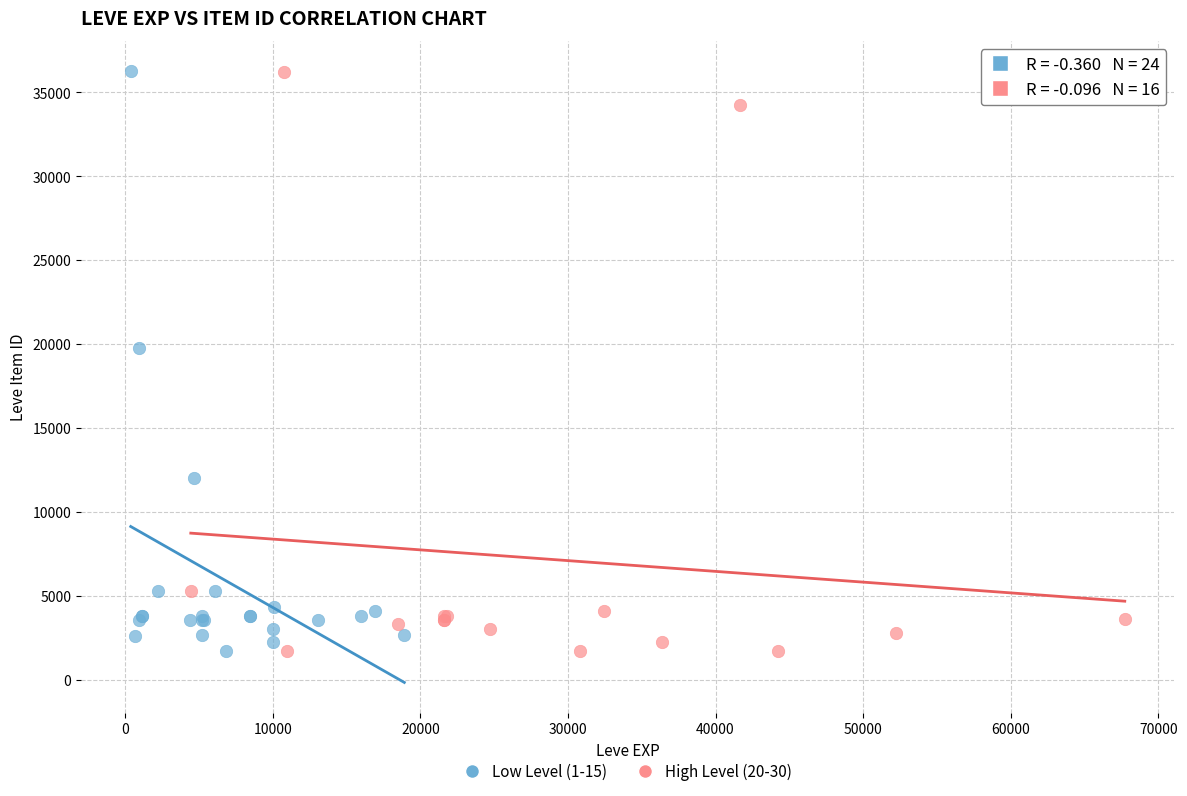

What are all the series names shown in the legend?

Low Level (1-15), High Level (20-30)